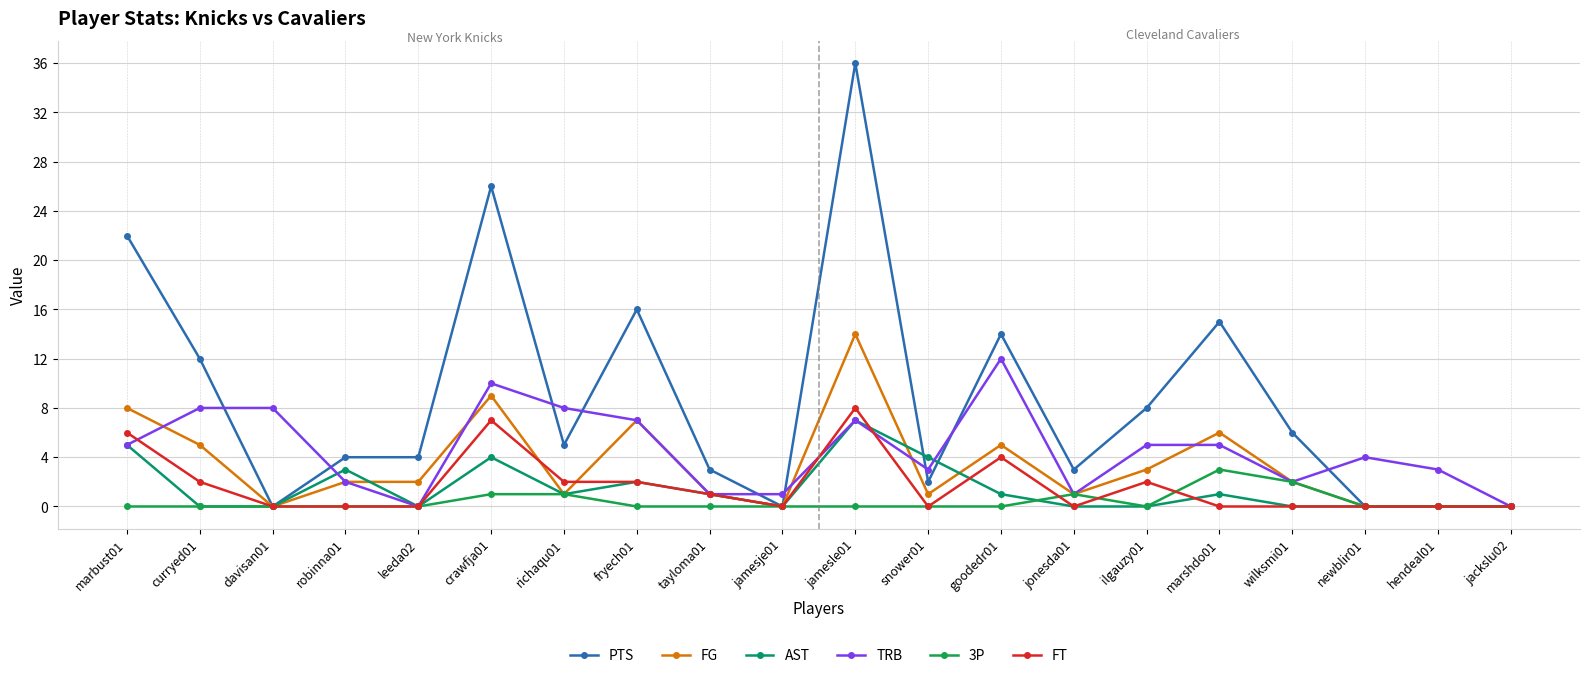

At which category is the sum across all series the highest?

jamesle01